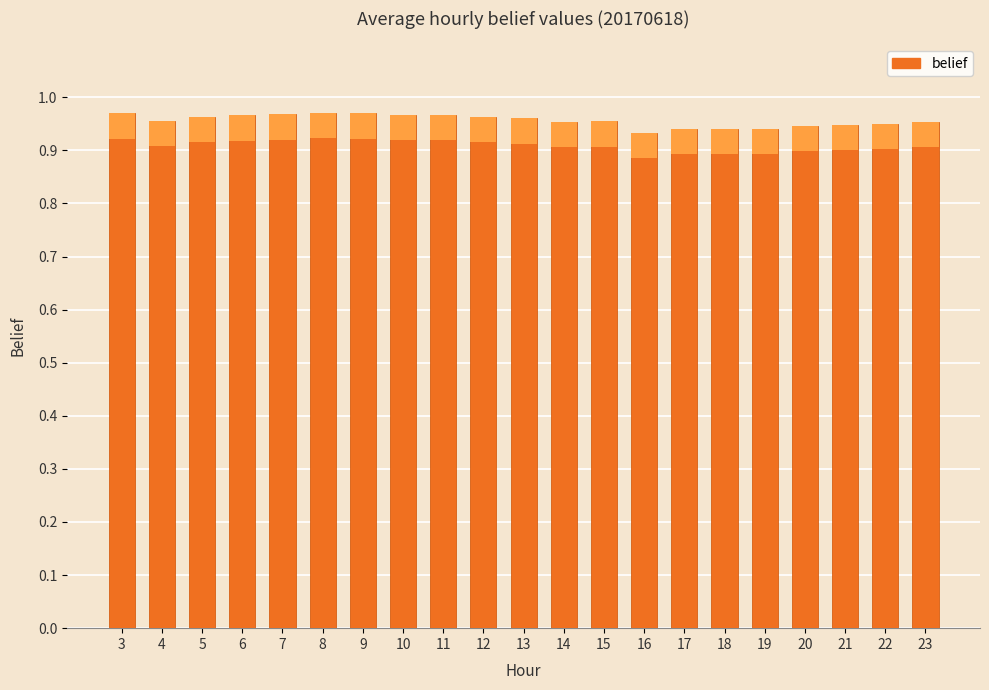

Where is the data nearest to the value 0?

16